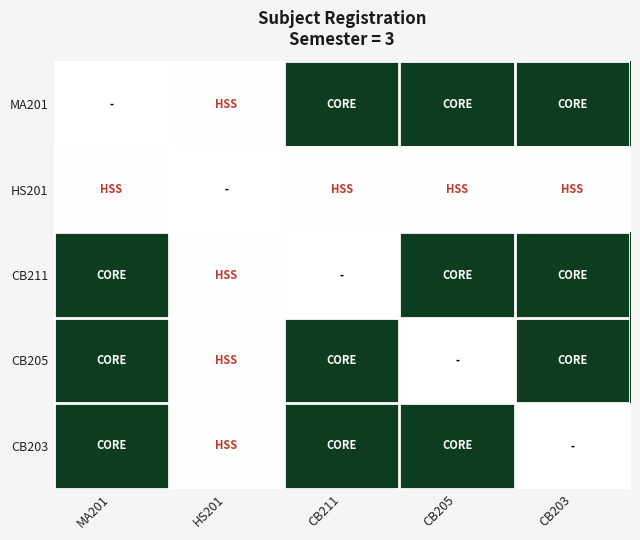

At MA201, list the series in order from largest to smallest.

CB211, CB205, CB203, MA201, HS201